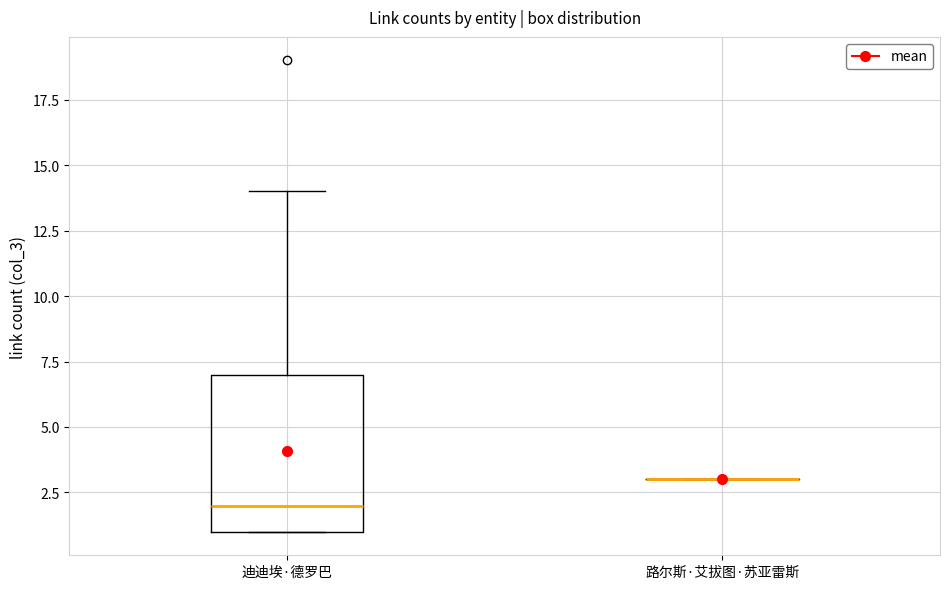

Where does the upper whisker of the box for 迪迪埃·德罗巴 end on the y-axis? The values are not printed on the chart, so give them approximately, as read against the axis.

14